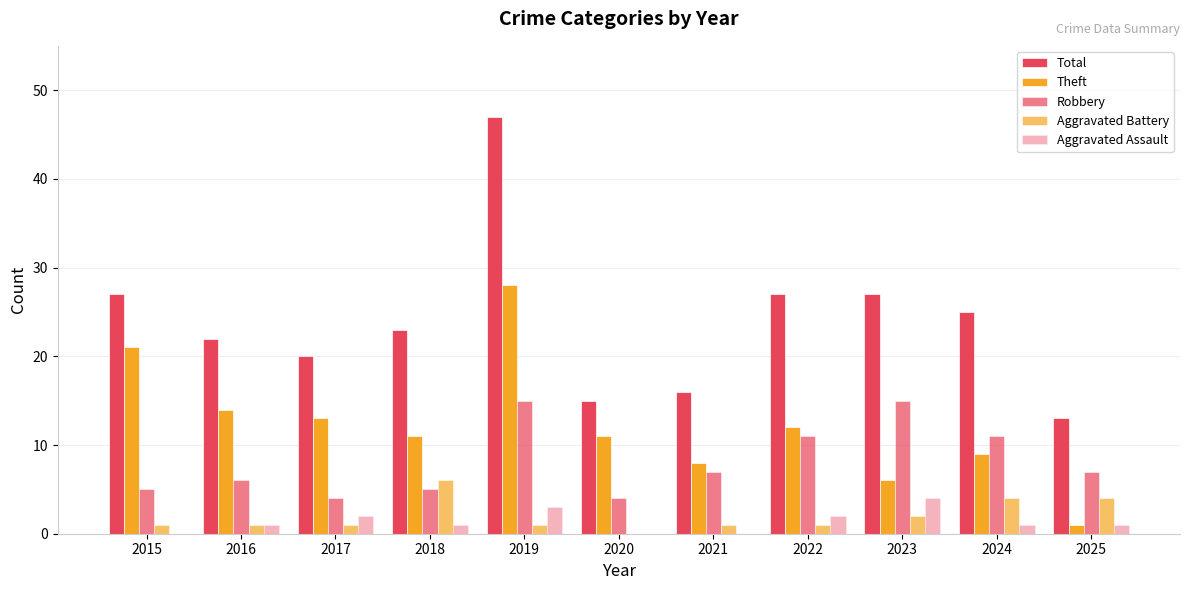

What is the value of the Total bar at the 1st from the left?

27